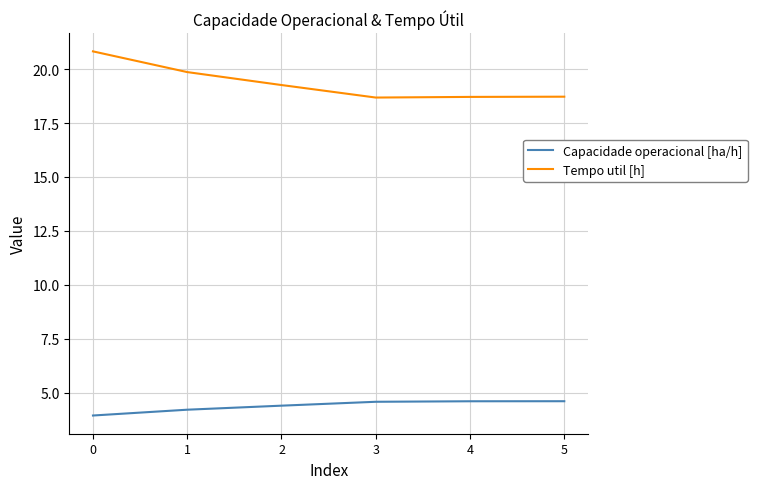

Is this an area chart (filled region under the line)?

No